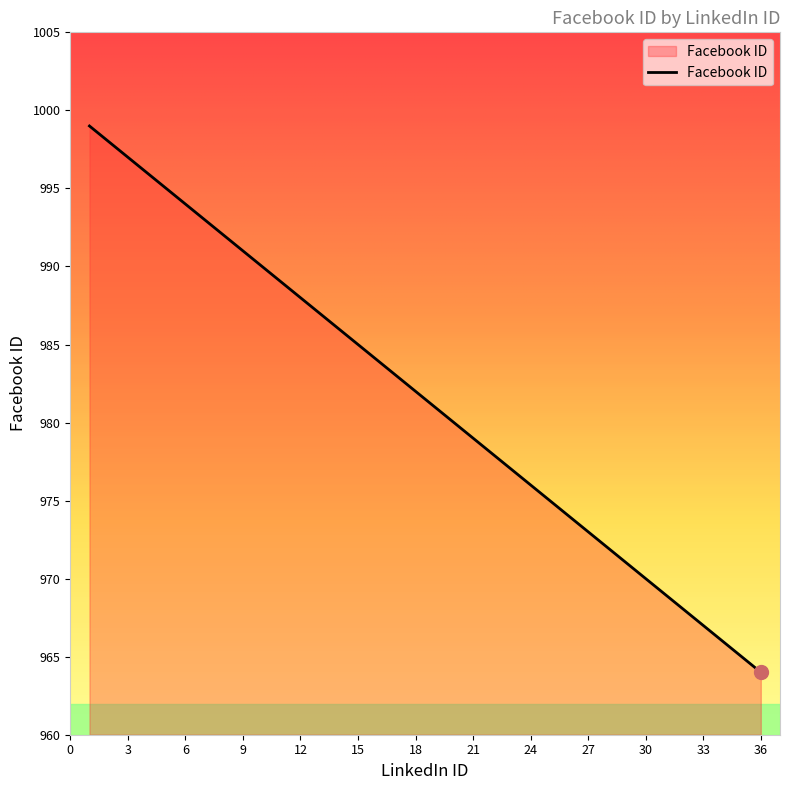

What is the difference between the maximum and minimum values?

35